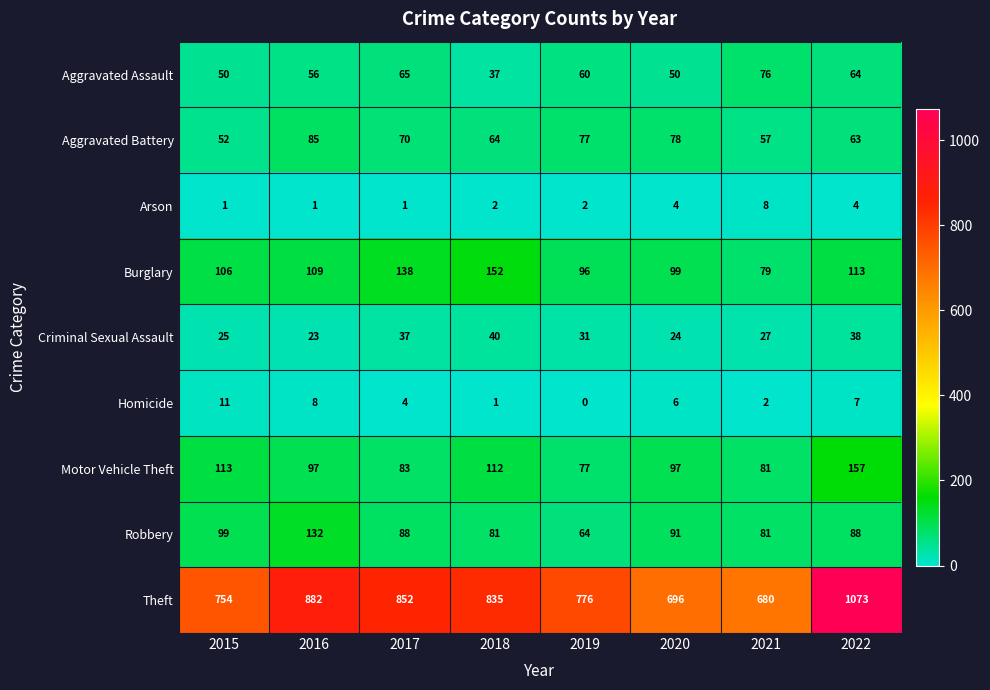

How many categories are shown in the chart?

8